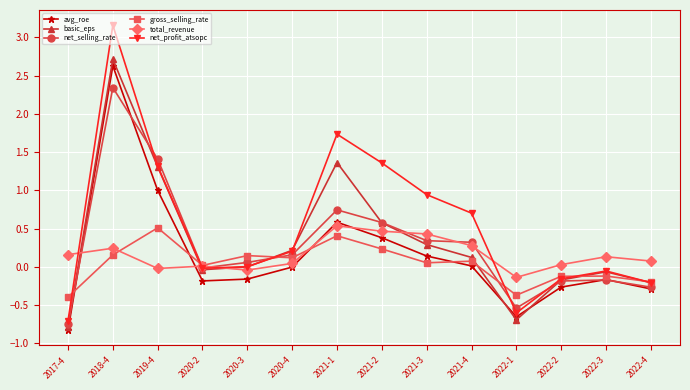

Which category has the highest value across all series?

2018-4